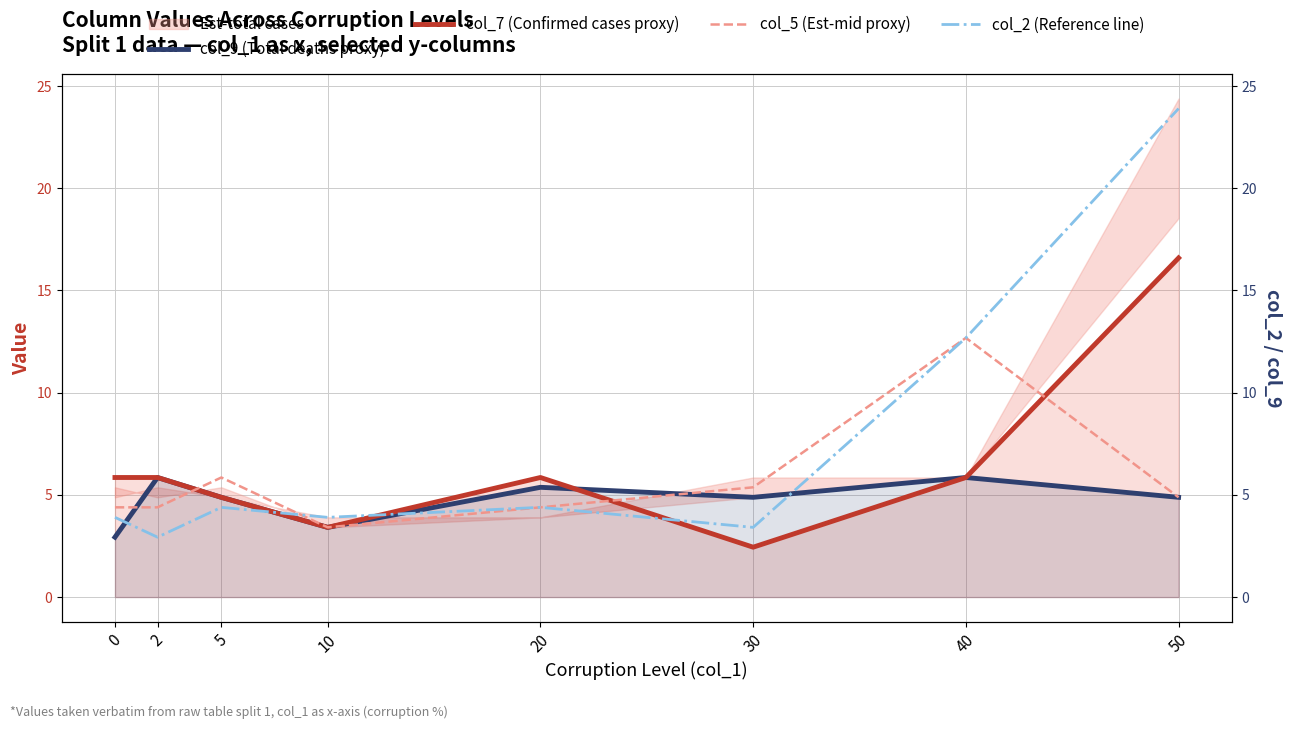

Between 5 and 30, which is larger?

5